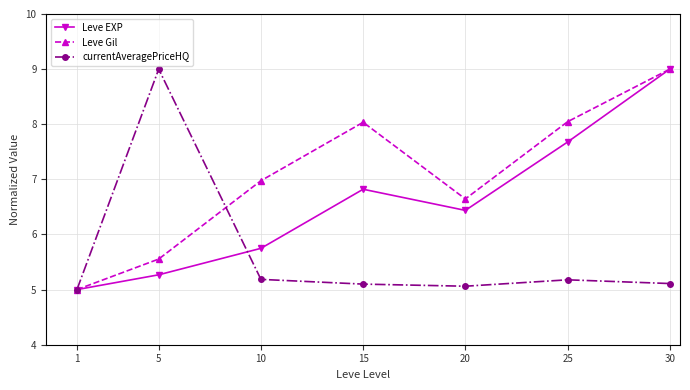

Is the value of currentAveragePriceHQ at 1 greater than the value of Leve Gil at 5?

No